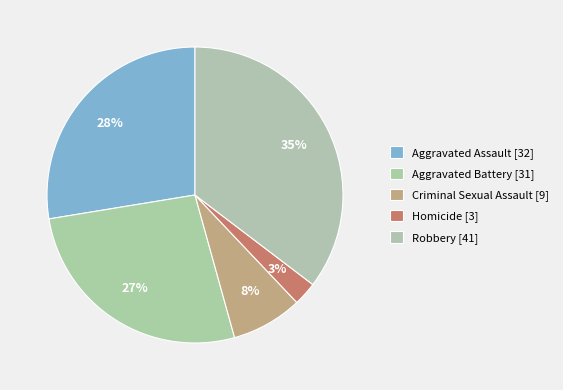

How many segments does this pie chart have?

5